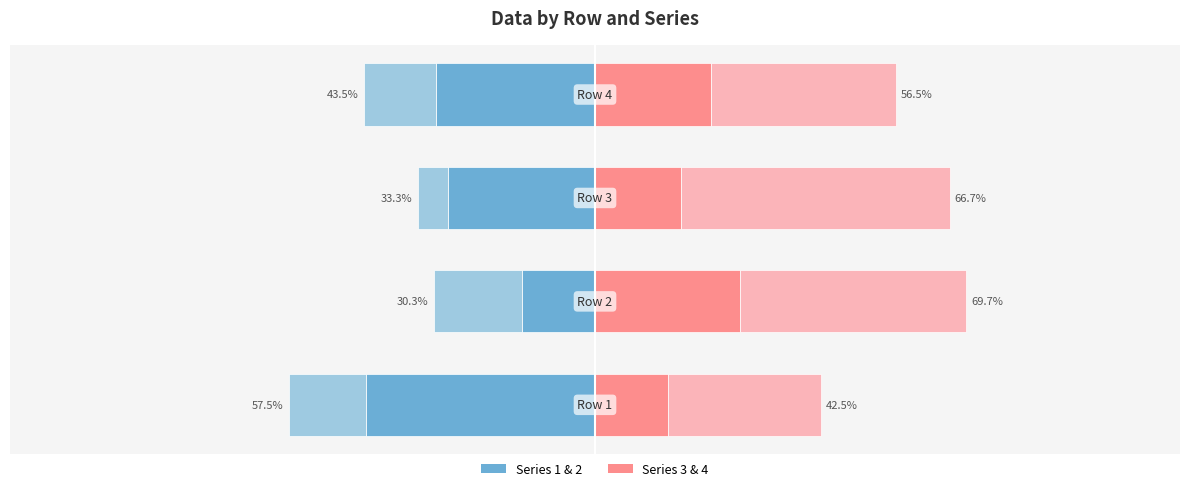

How many values in the Series 1 series exceed -27?

1